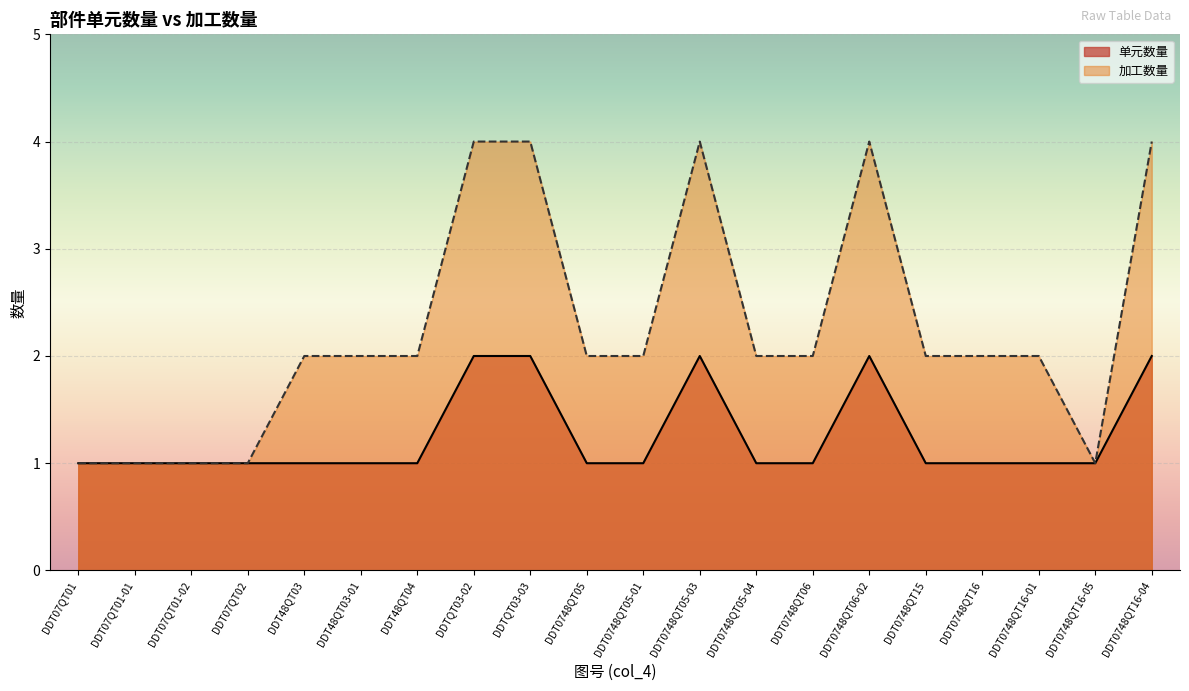

Where is the first local minimum for 加工数量?

DDT0748QT16-05